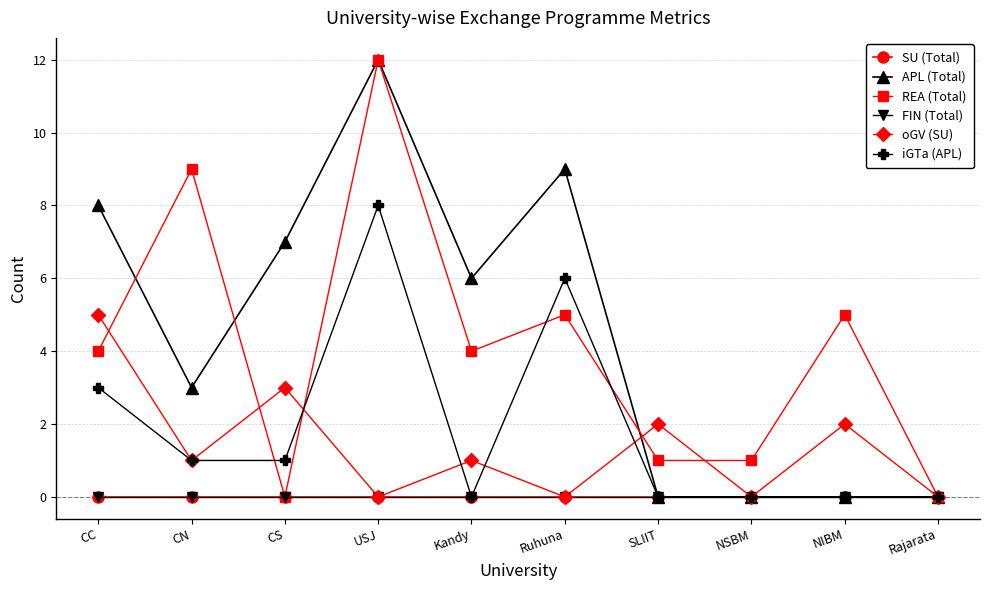

Which has a higher value, Rajarata or Ruhuna?

Rajarata